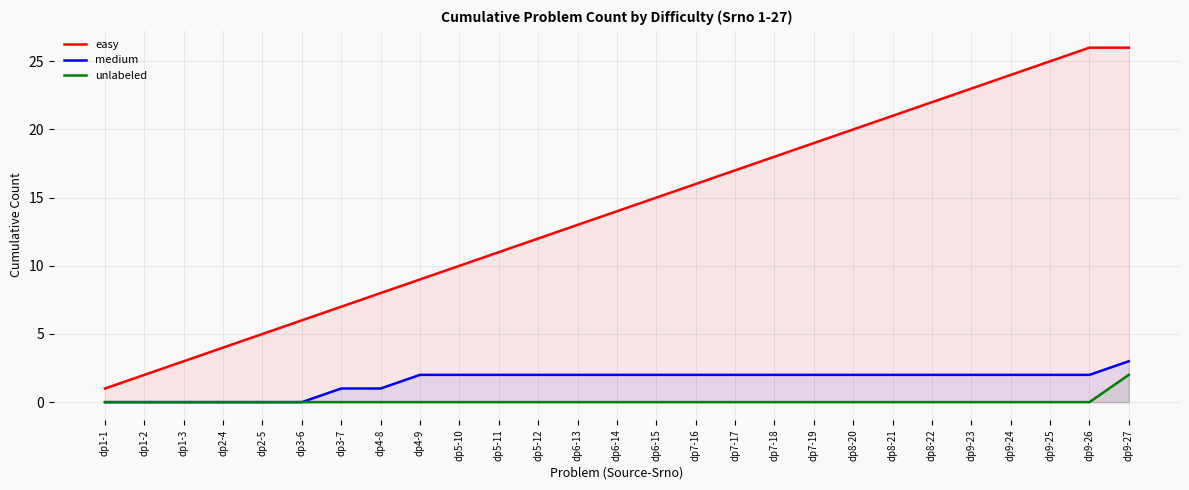

Which label corresponds to the largest value in the chart?

dp9-26